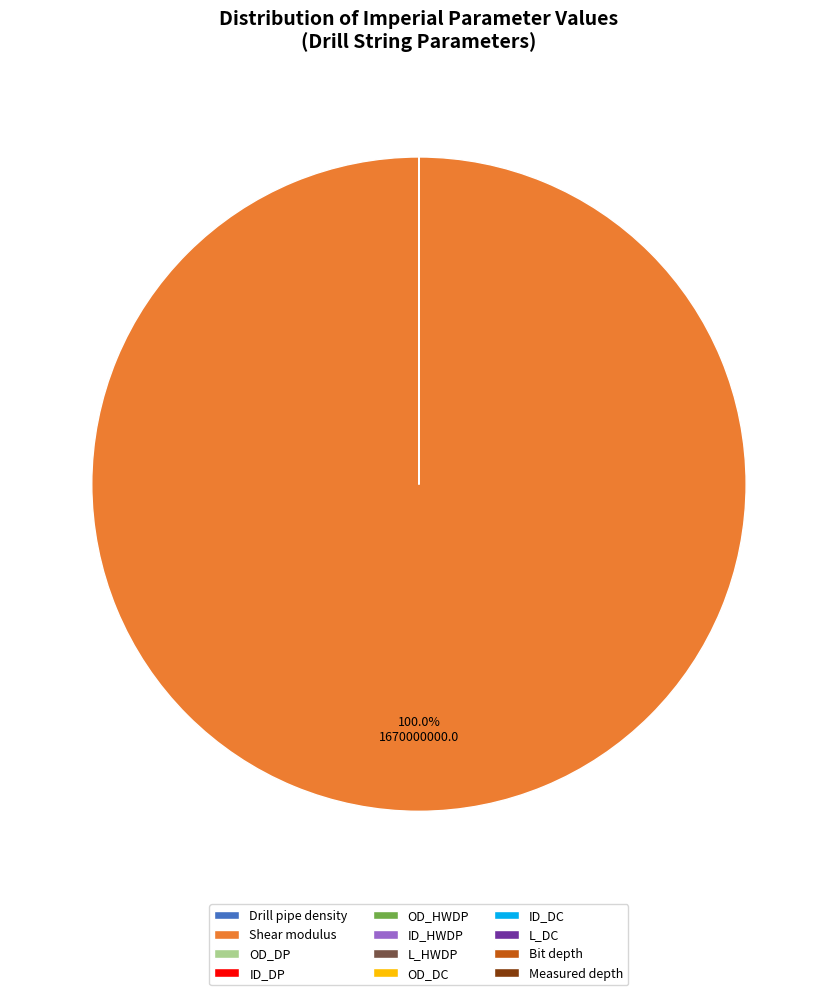

Which category has the biggest portion of the pie?

Shear modulus